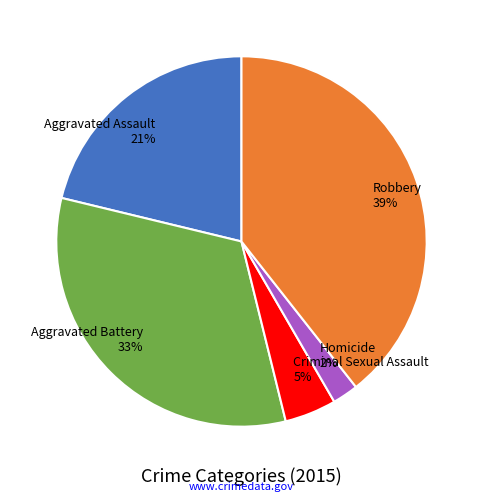

What percentage is the Aggravated Battery slice, to the nearest percent?

33%